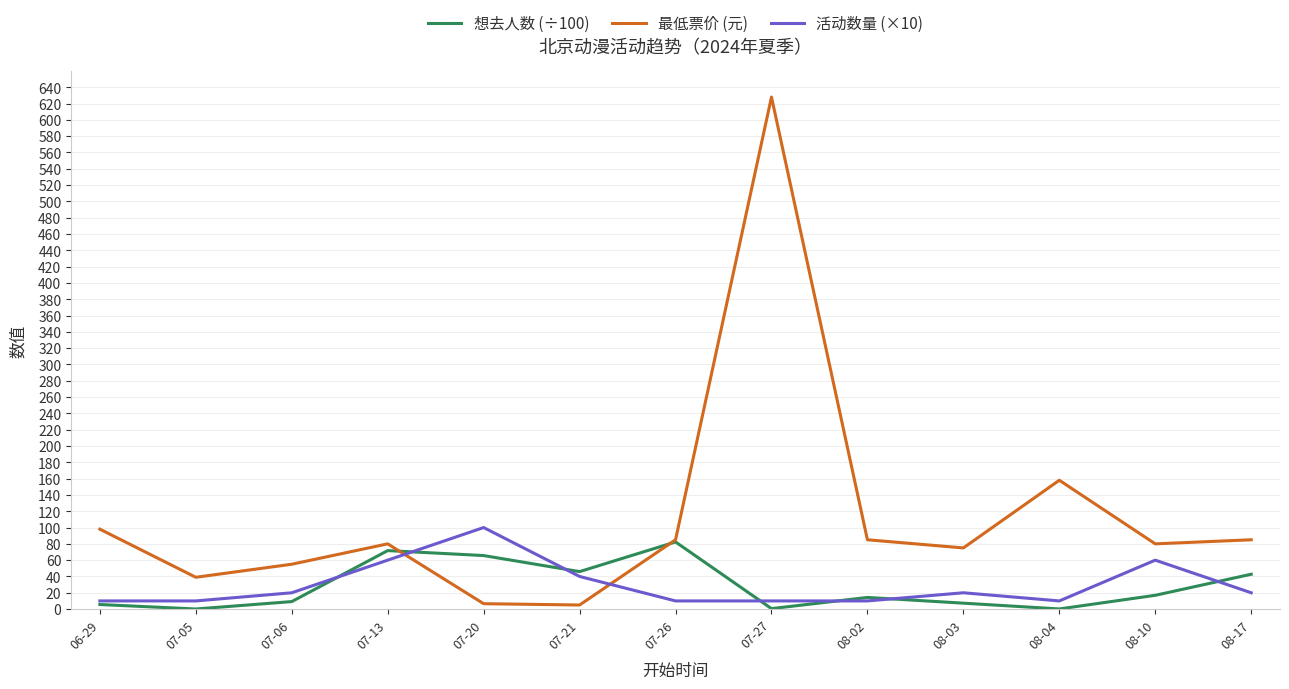

What is the average value of the 活动数量 (×10) series?

29.2